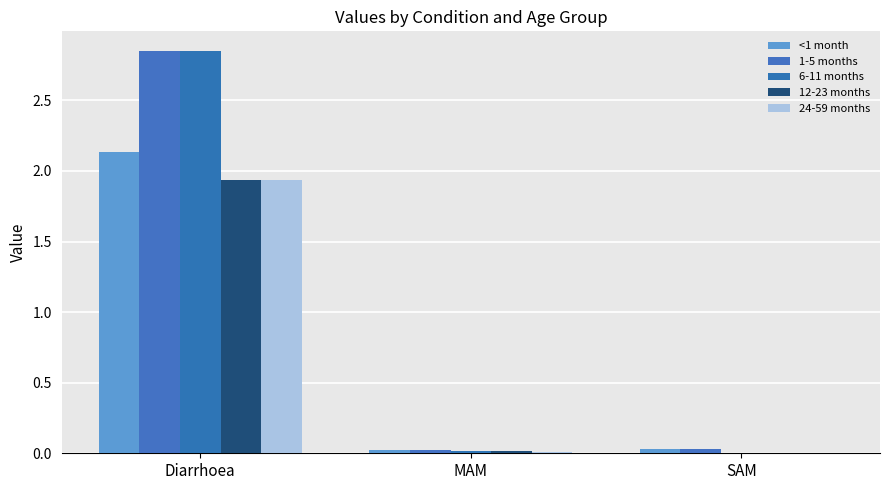

What is the difference between the maximum and minimum values in the 6-11 months series?

2.8